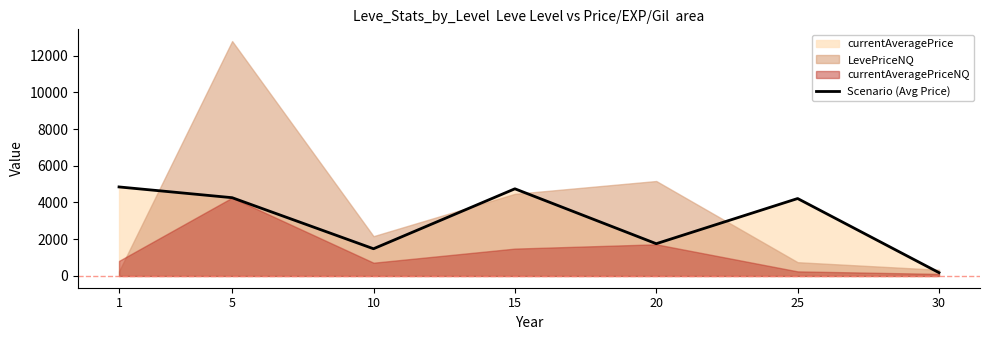

Is it true that the value at 10 is 1482?

True